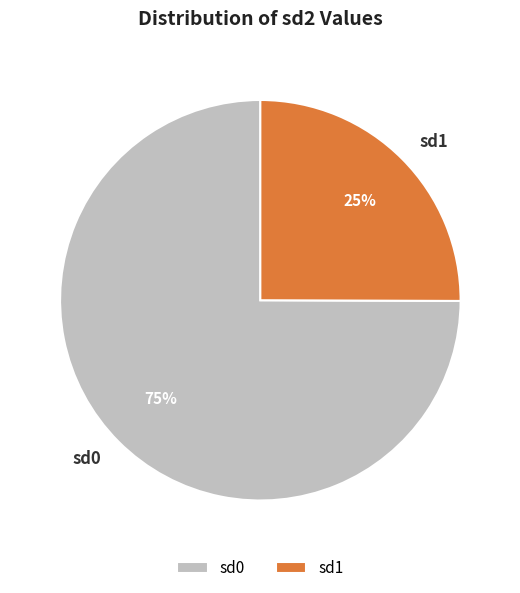

What is the majority slice?

sd0